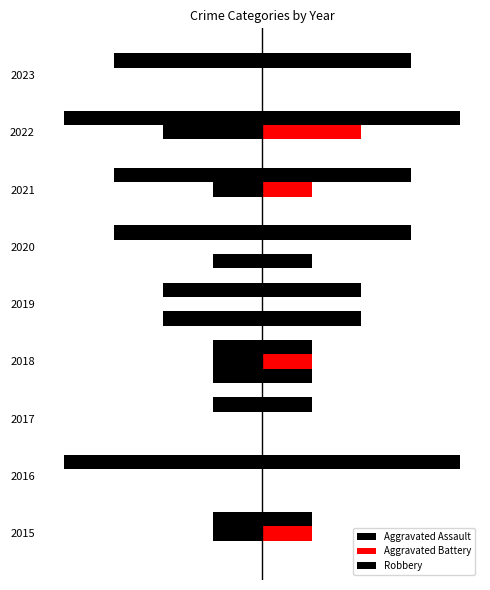

Does the chart contain any negative values?

Yes